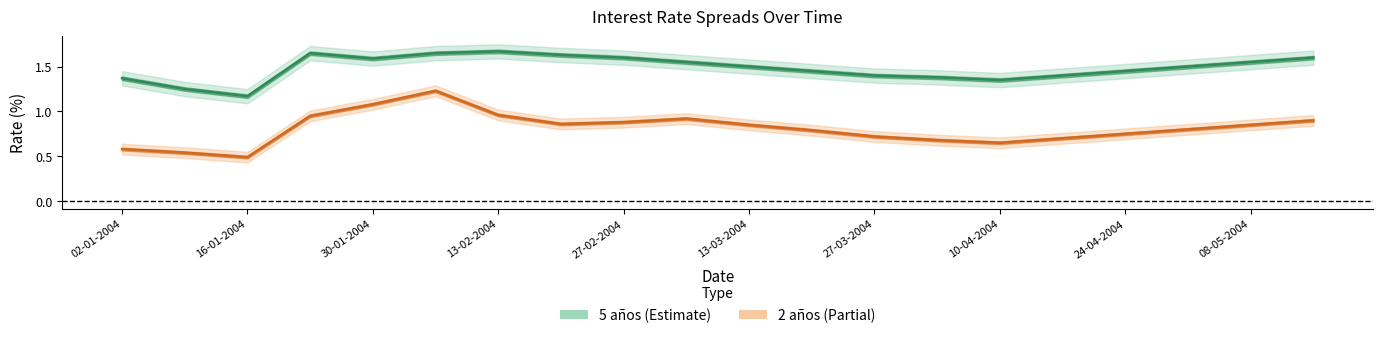

Which has a higher value, 15 or 17?

17